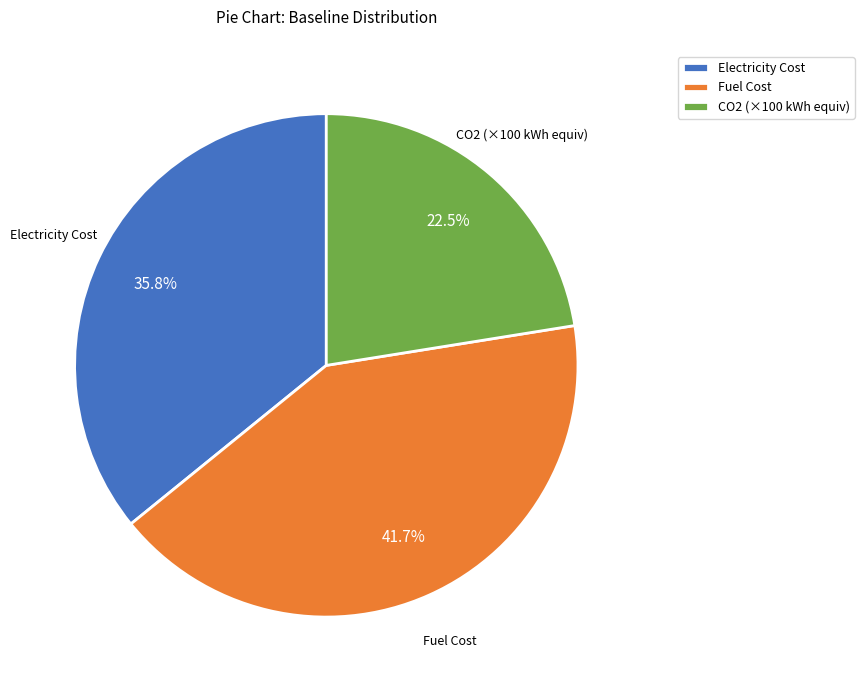

Which has a higher value, CO2 (×100 kWh equiv) or Electricity Cost?

Electricity Cost